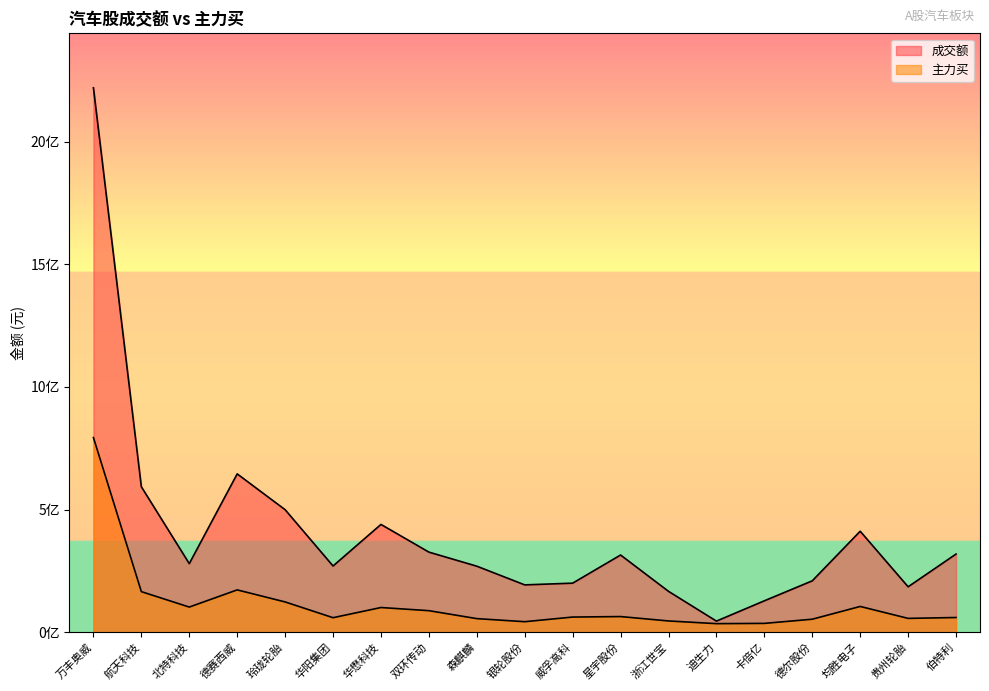

At which label does 主力买 first exceed 61895244?

万丰奥威